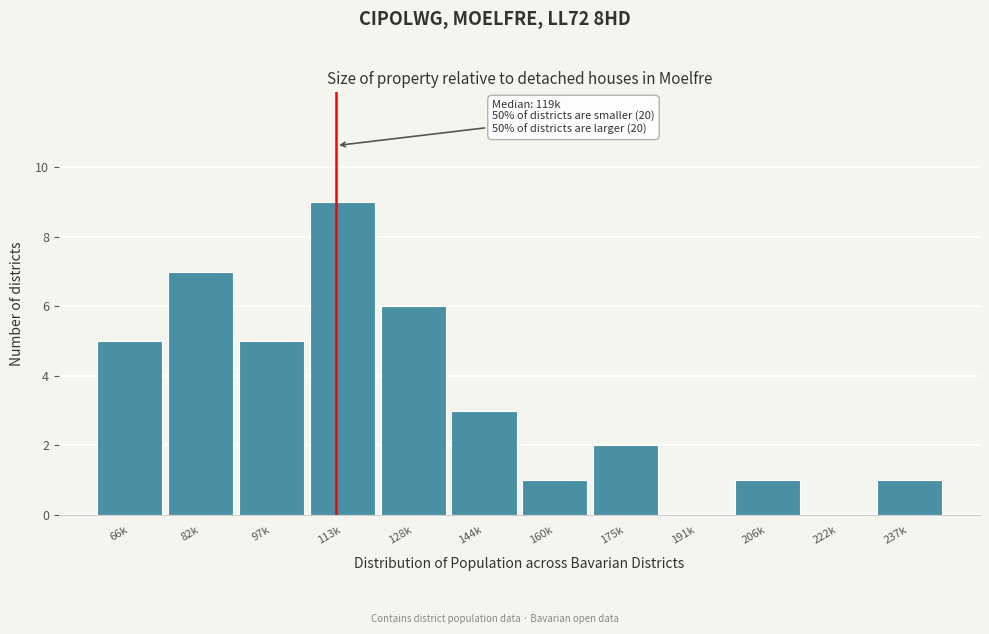

Reading right to left, transcribe all the data shown in this chart.

237k=1	222k=0	206k=1	191k=0	175k=2	160k=1	144k=3	128k=6	113k=9	97k=5	82k=7	66k=5